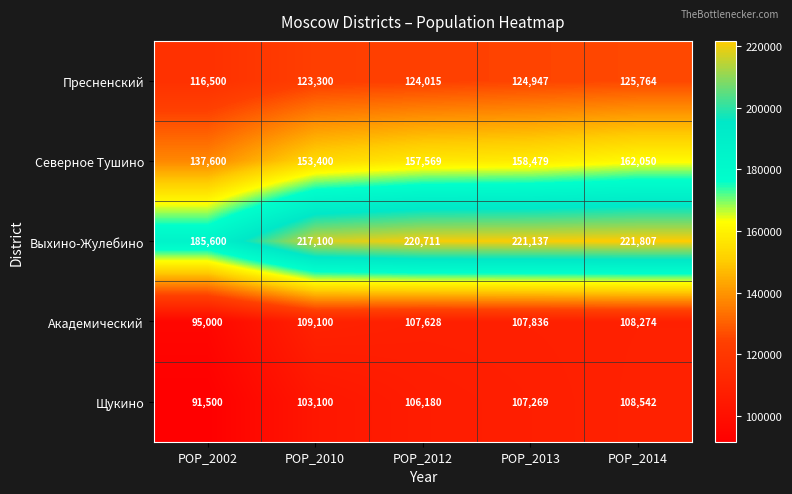

Which label corresponds to the largest value in the chart?

POP_2014